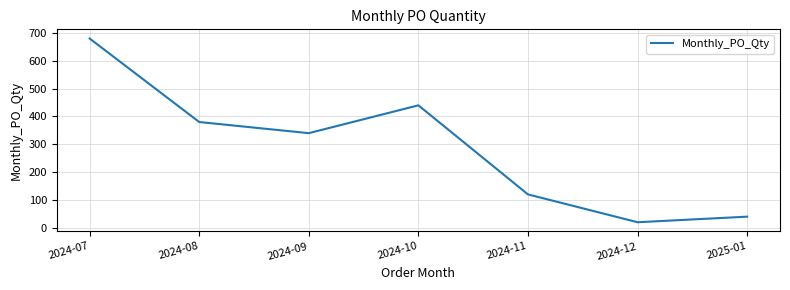

What value does the data have at 2024-11, to the nearest 100?

100